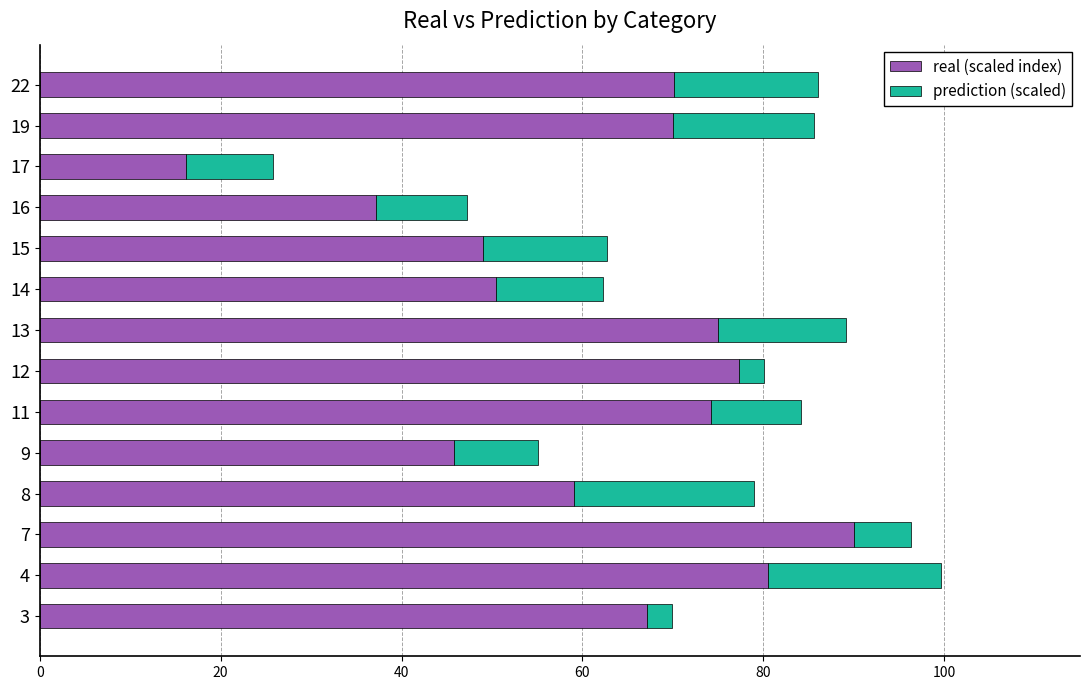

Is it true that real (scaled index) equals 74.2 at 11?

True